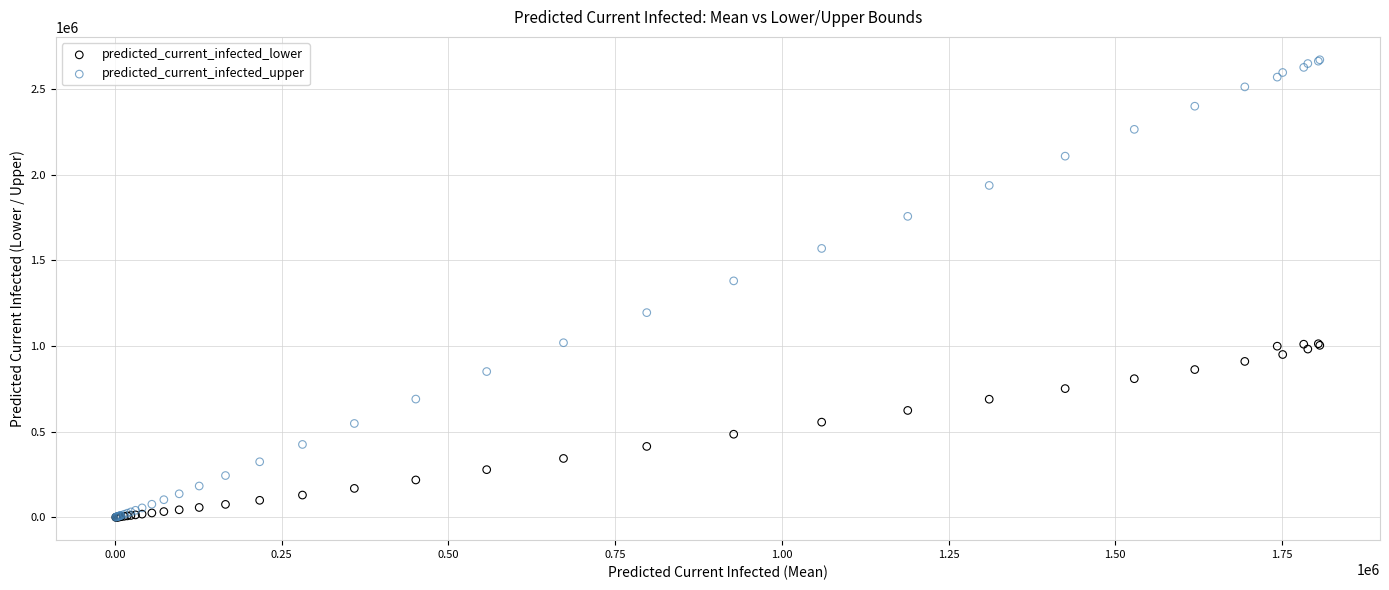

In the predicted_current_infected_upper series, what Y value is closest to 1336427?

1380712